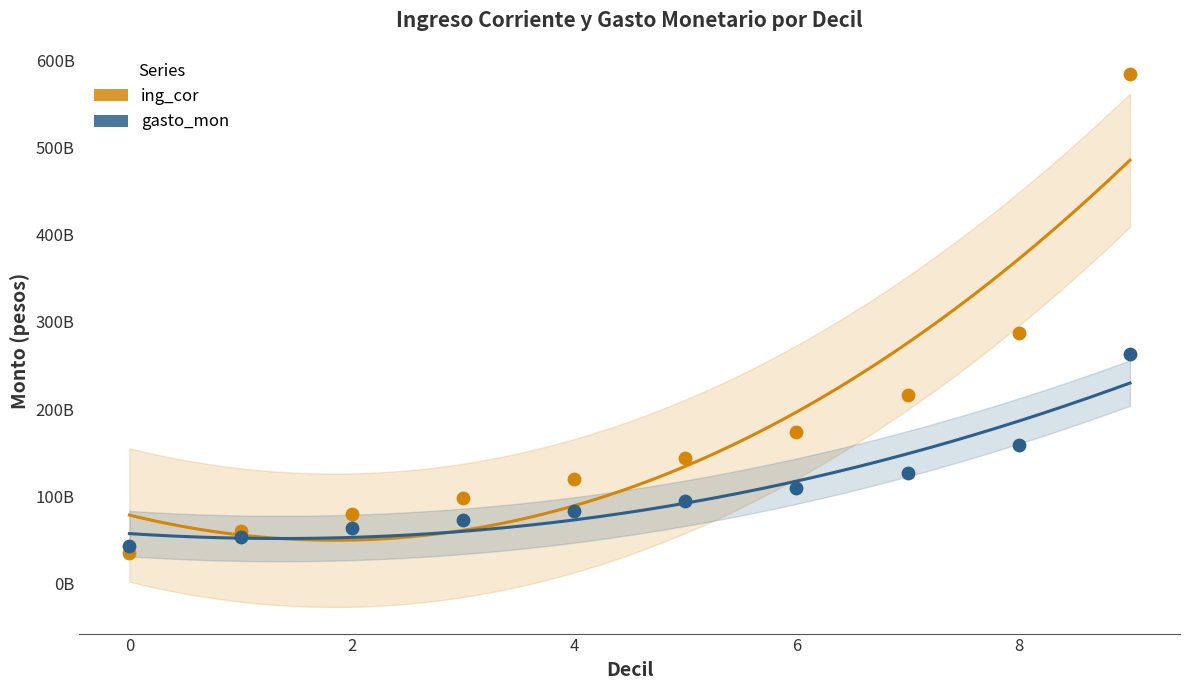

What are all the series names shown in the legend?

ing_cor, gasto_mon